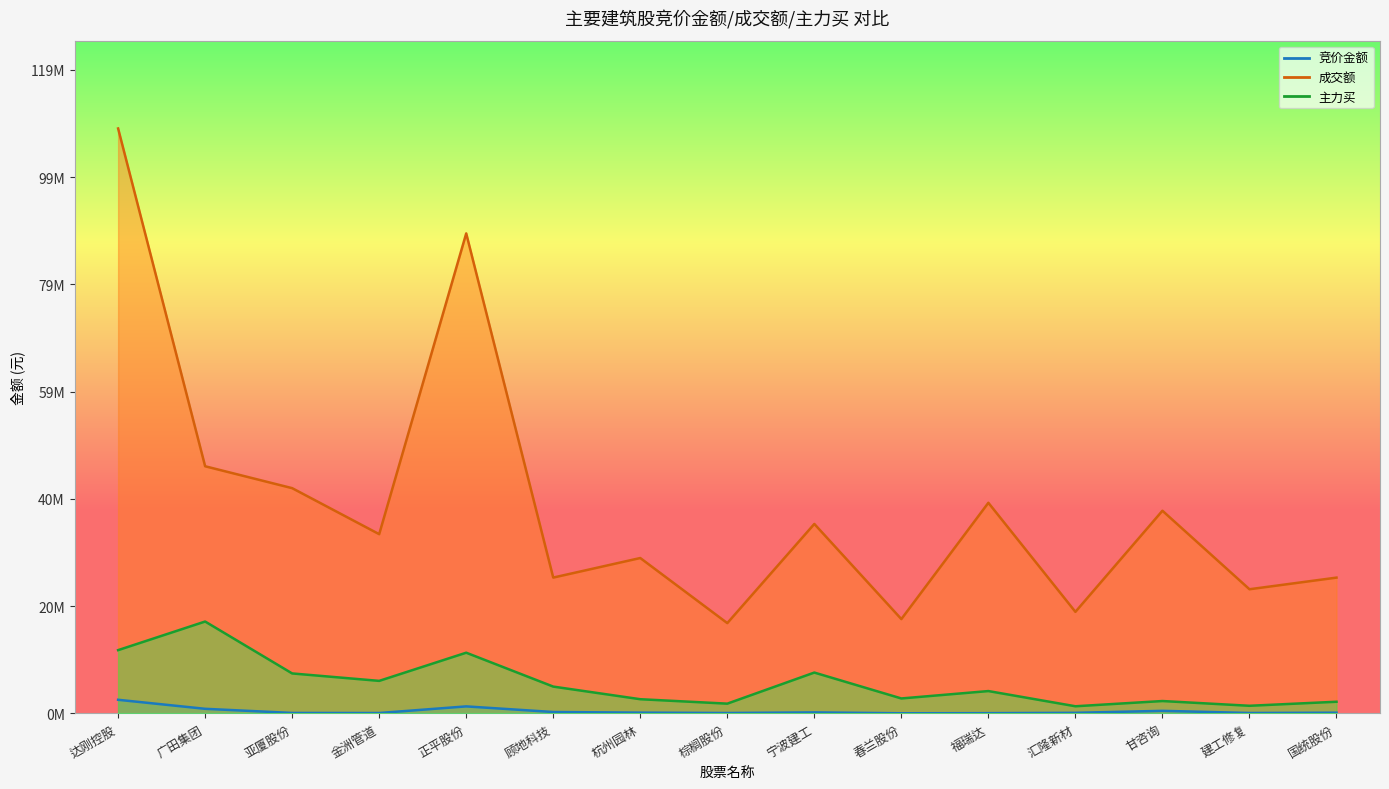

Is the value of 竞价金额 at 建工修复 greater than the value of 主力买 at 建工修复?

No